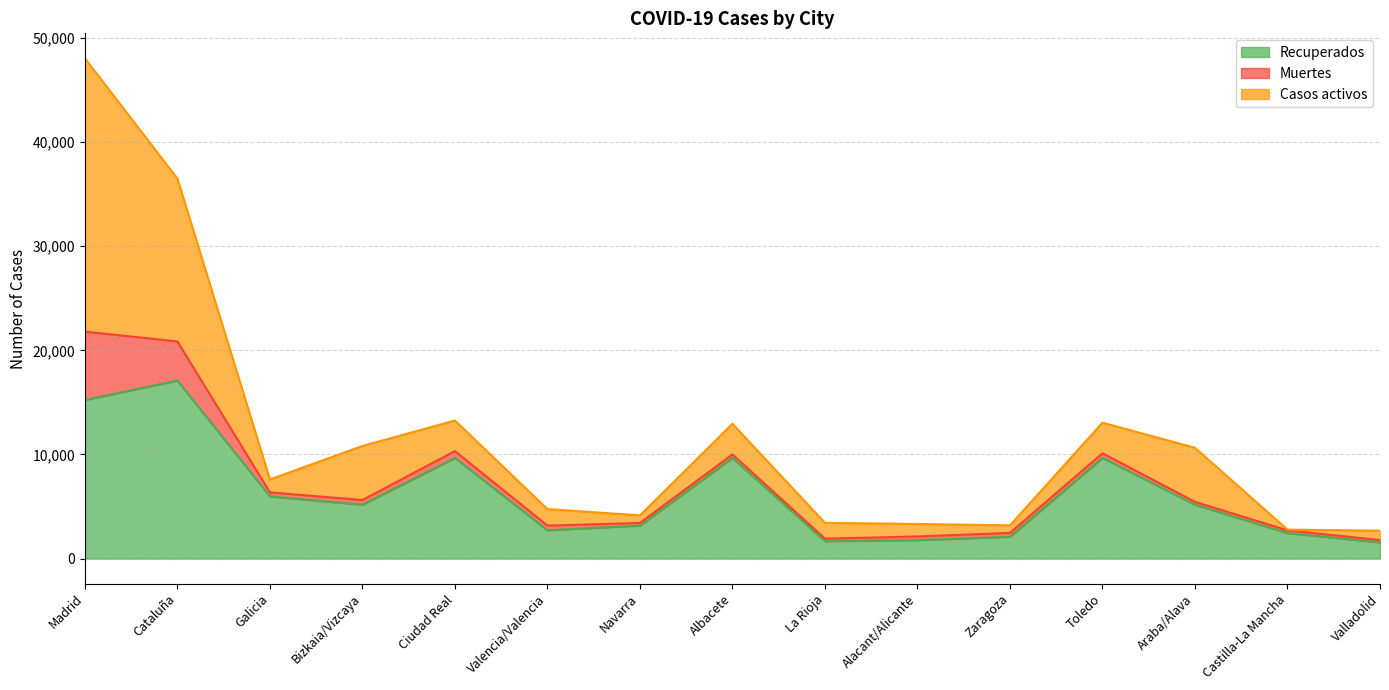

Count the number of data series in this chart.

3